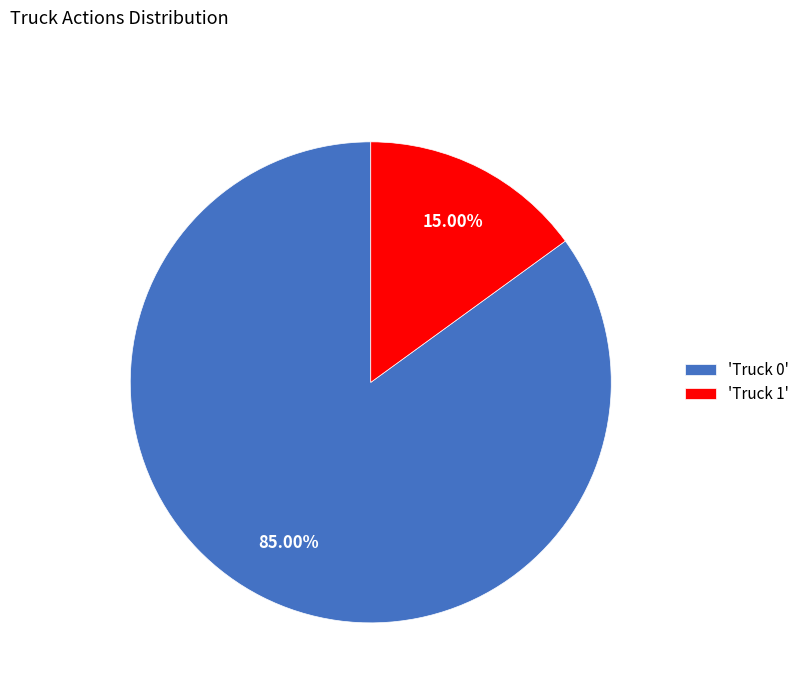

Rank the categories by value from highest to lowest.

'Truck 0', 'Truck 1'